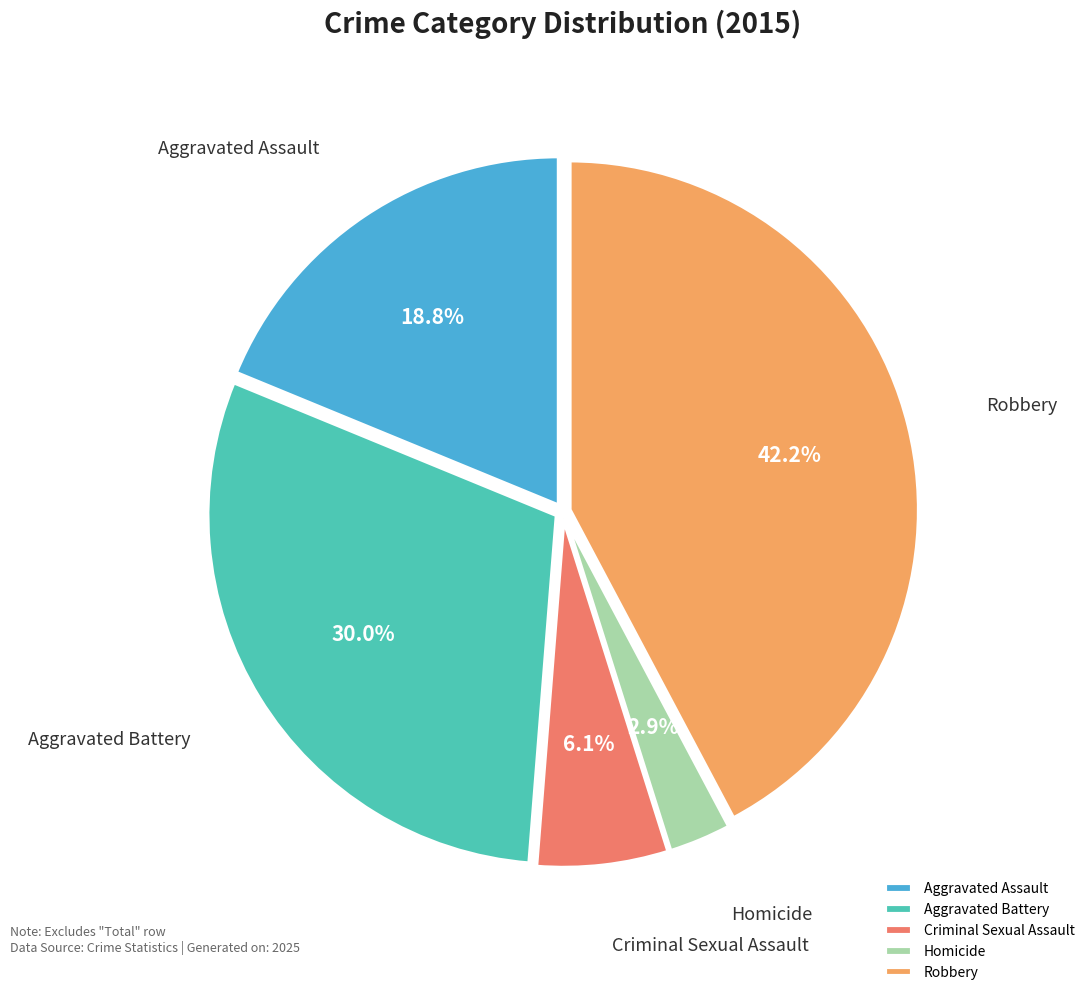

Is it true that Aggravated Battery is 30% of the pie?

True